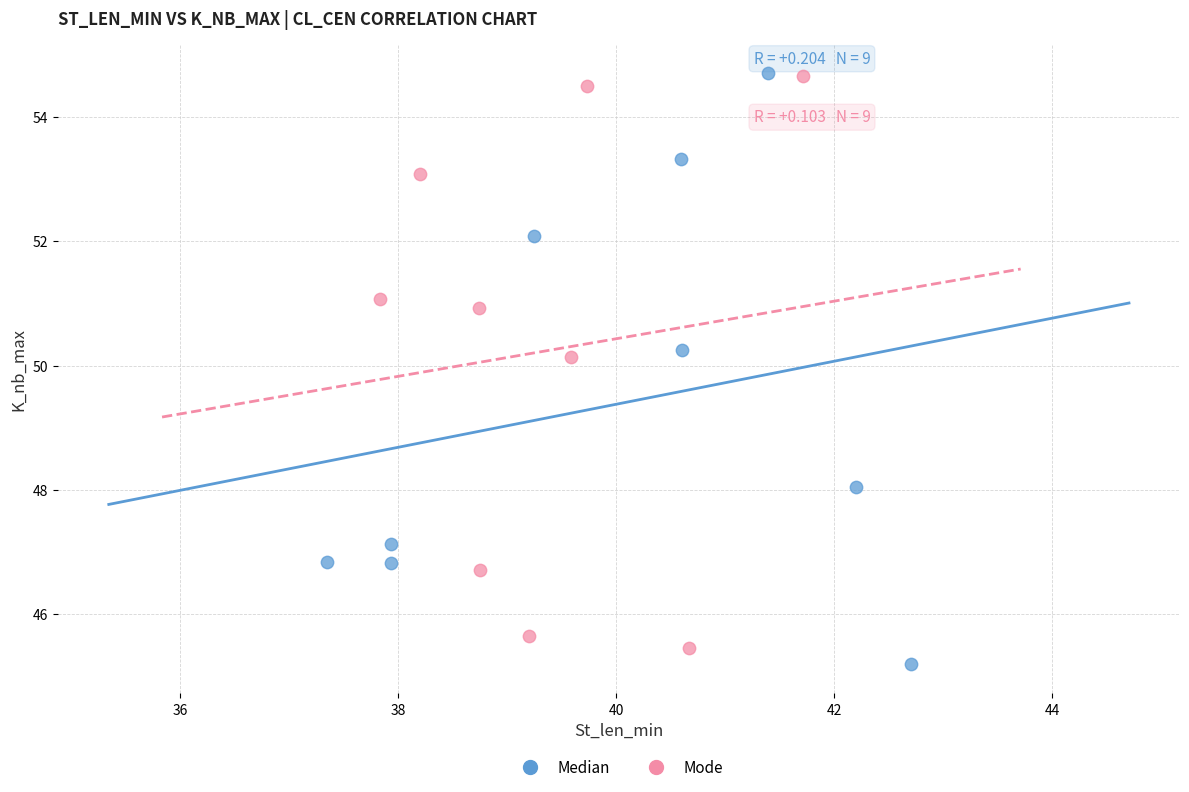

Which series contains the lowest Y value?

Median